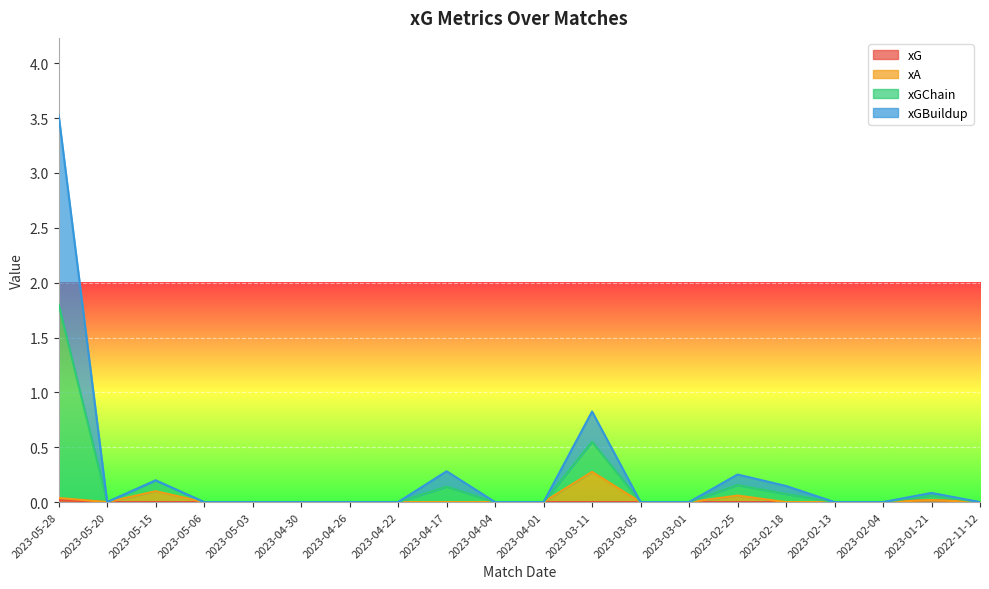

True or false: xG and xGBuildup cross at least once.

False